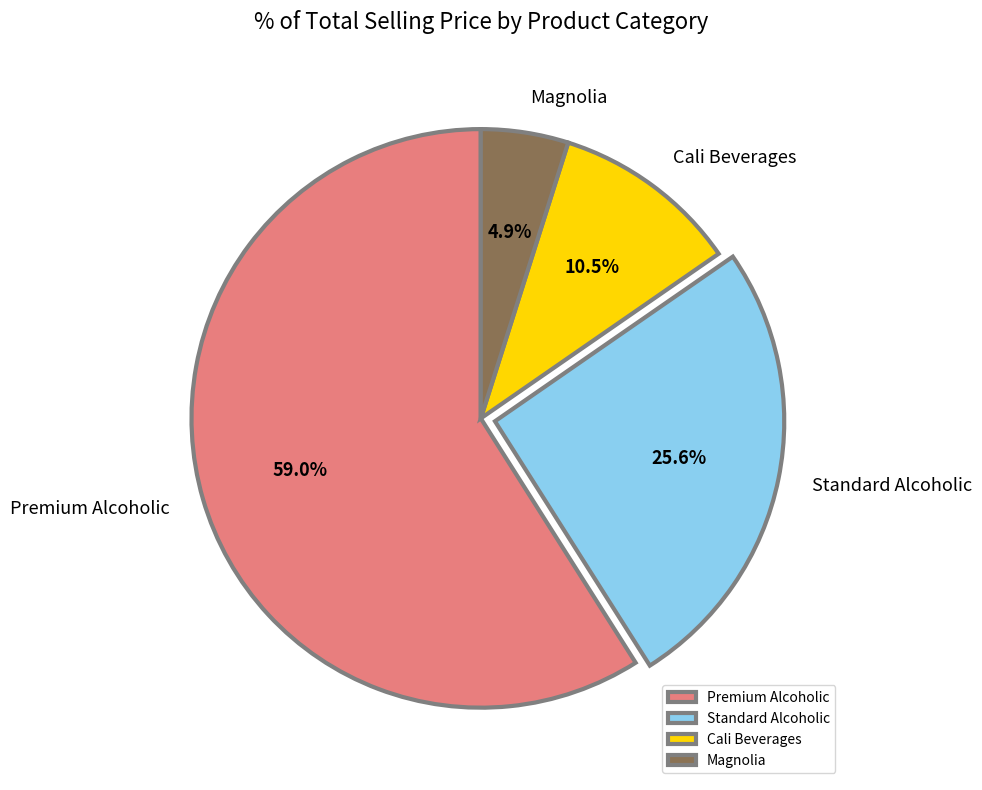

Between Cali Beverages and Premium Alcoholic, which is larger?

Premium Alcoholic